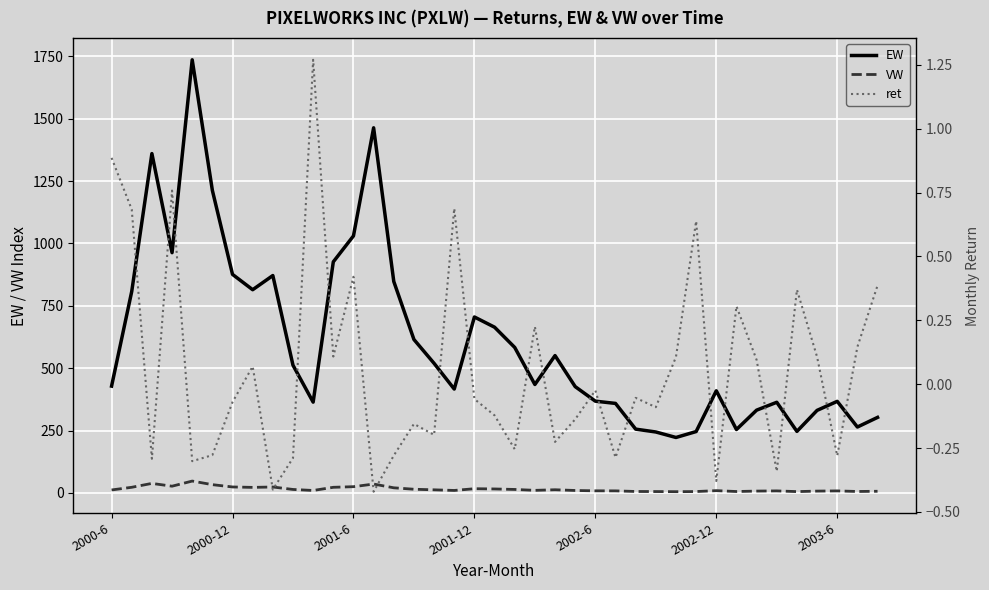

What is the maximum value for EW?

1736.2